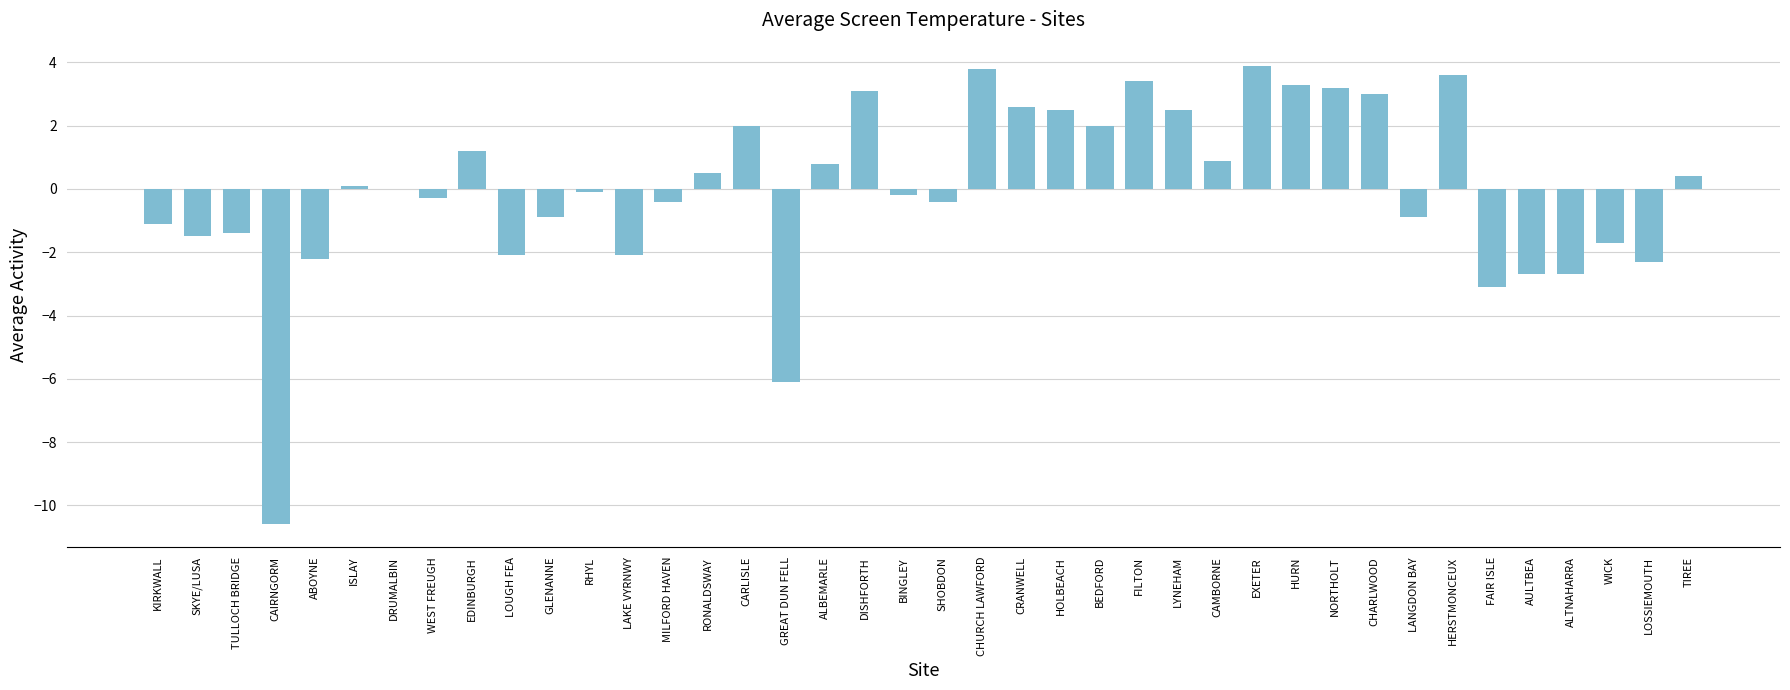

Between FILTON and TIREE, which is larger?

FILTON